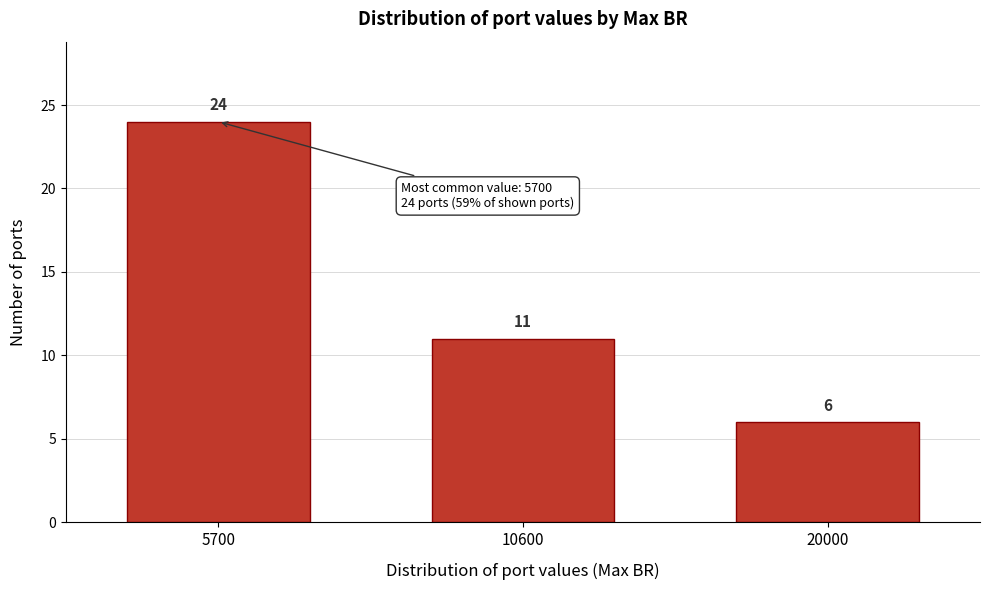

Reading left to right, transcribe all the data shown in this chart.

5700=24	10600=11	20000=6